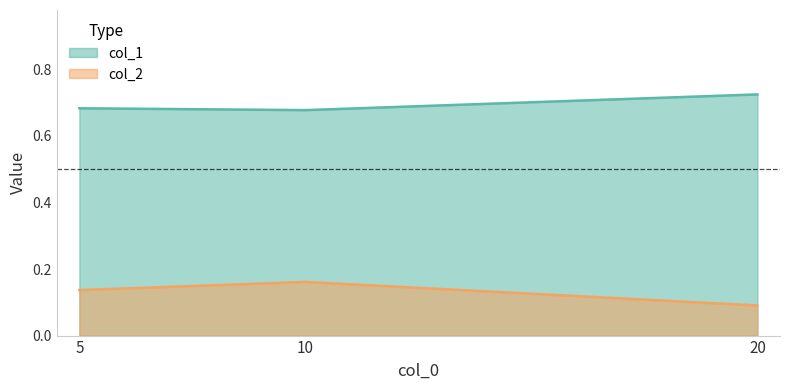

True or false: col_1 has a value of 0.7 at 20.

True